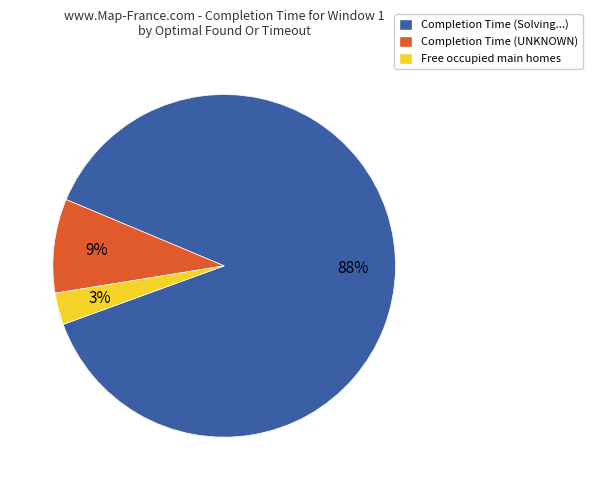

The Completion Time (UNKNOWN) slice represents 1% of the pie. True or false?

False